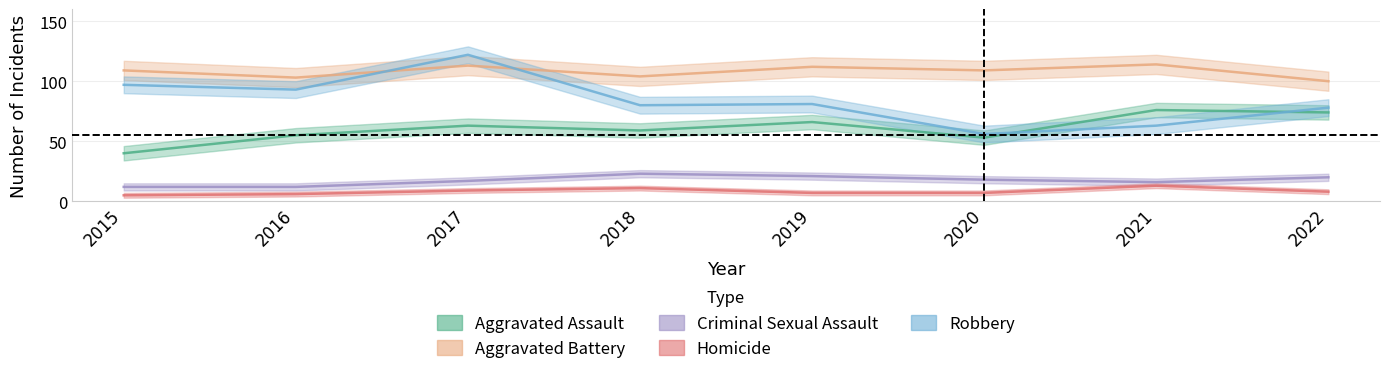

How many lines are shown in the chart?

5